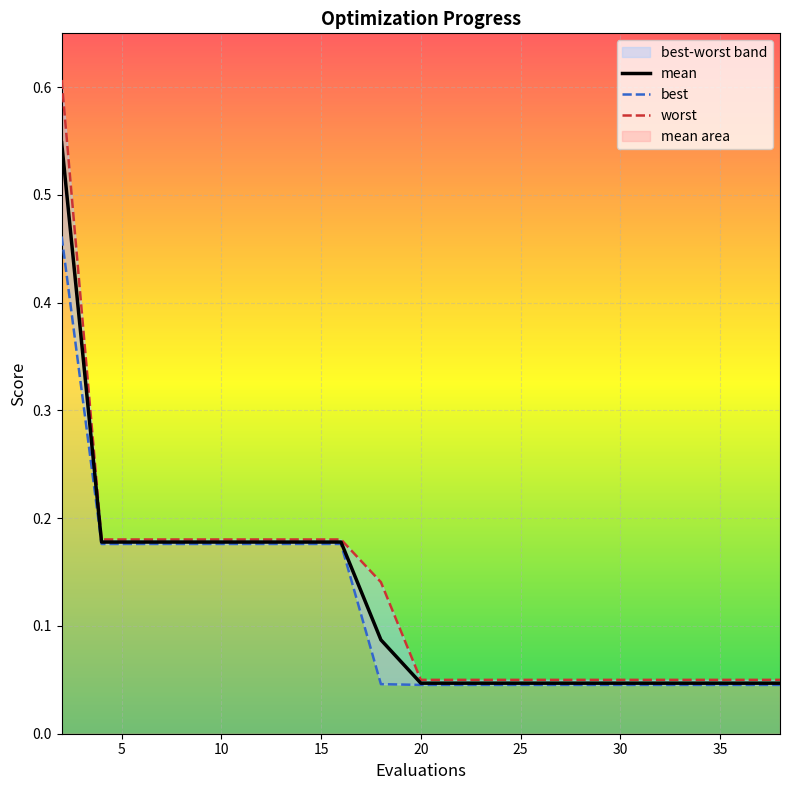

Between 31 and 18, which is larger?

18